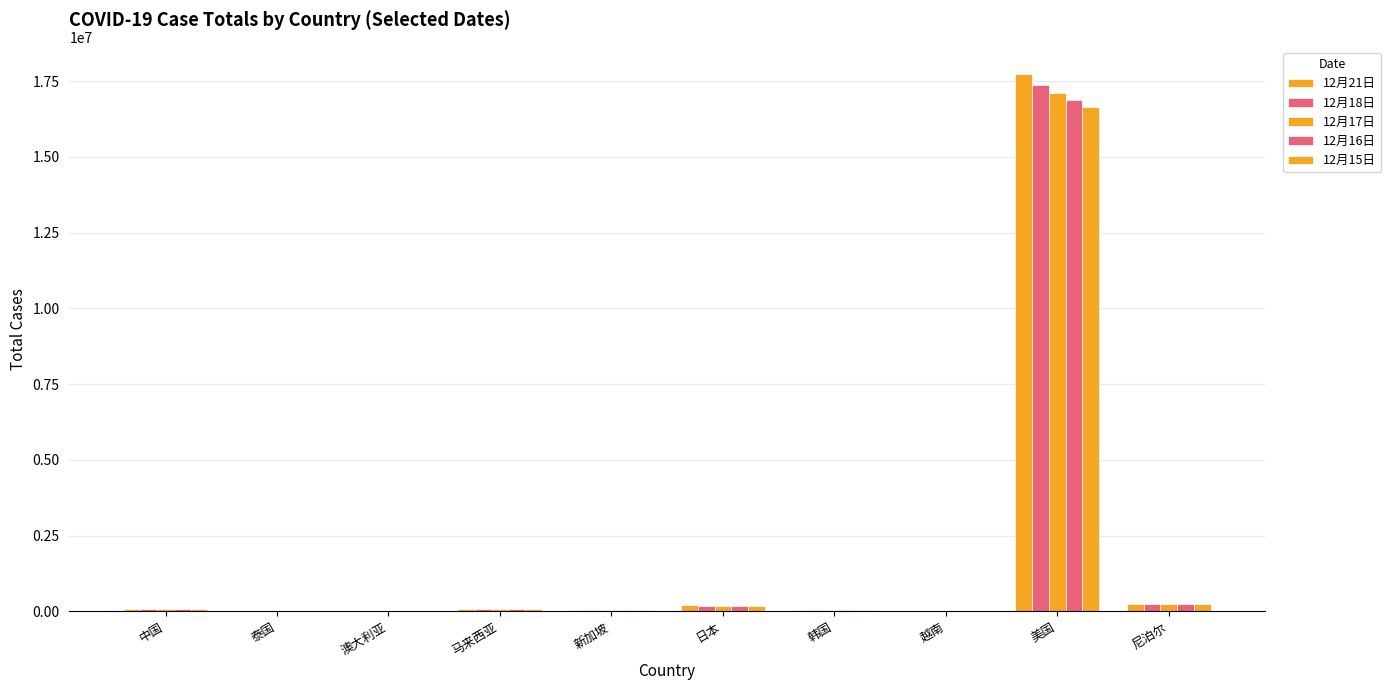

List the series in order of their peak value, highest first.

12月21日, 12月18日, 12月17日, 12月16日, 12月15日